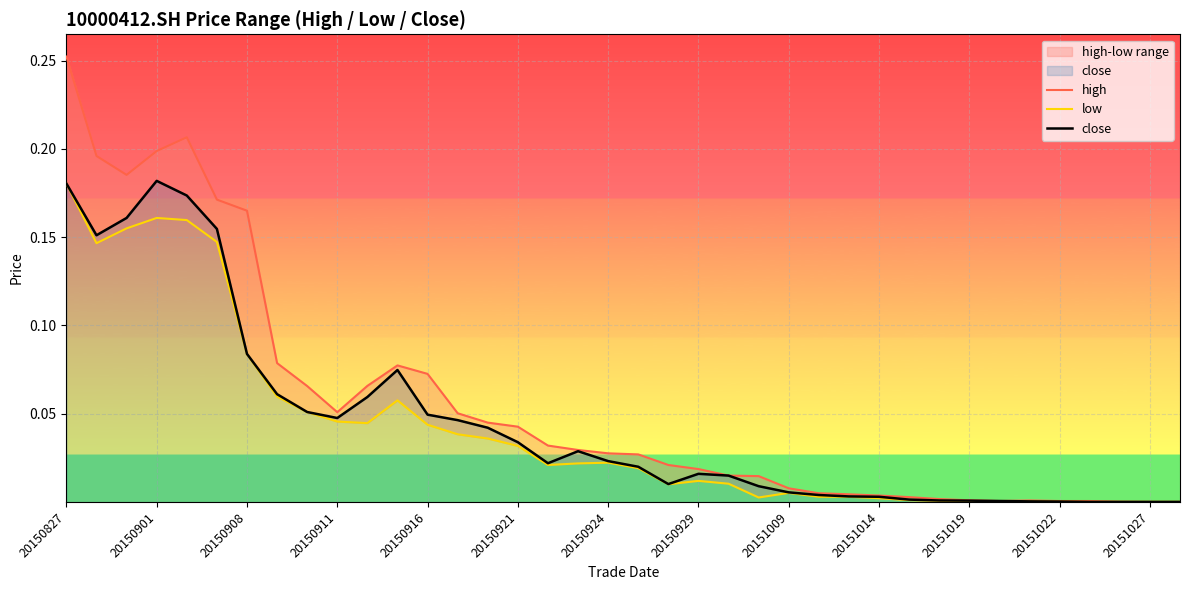

At which category is the sum across all series the highest?

20150827